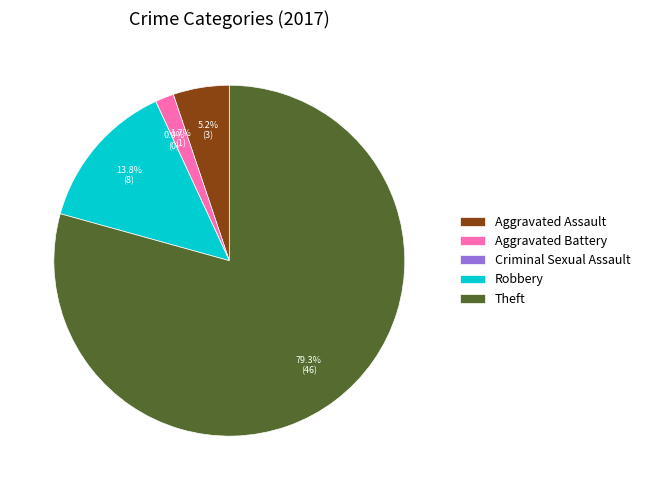

Is it true that Criminal Sexual Assault is 0% of the pie?

True